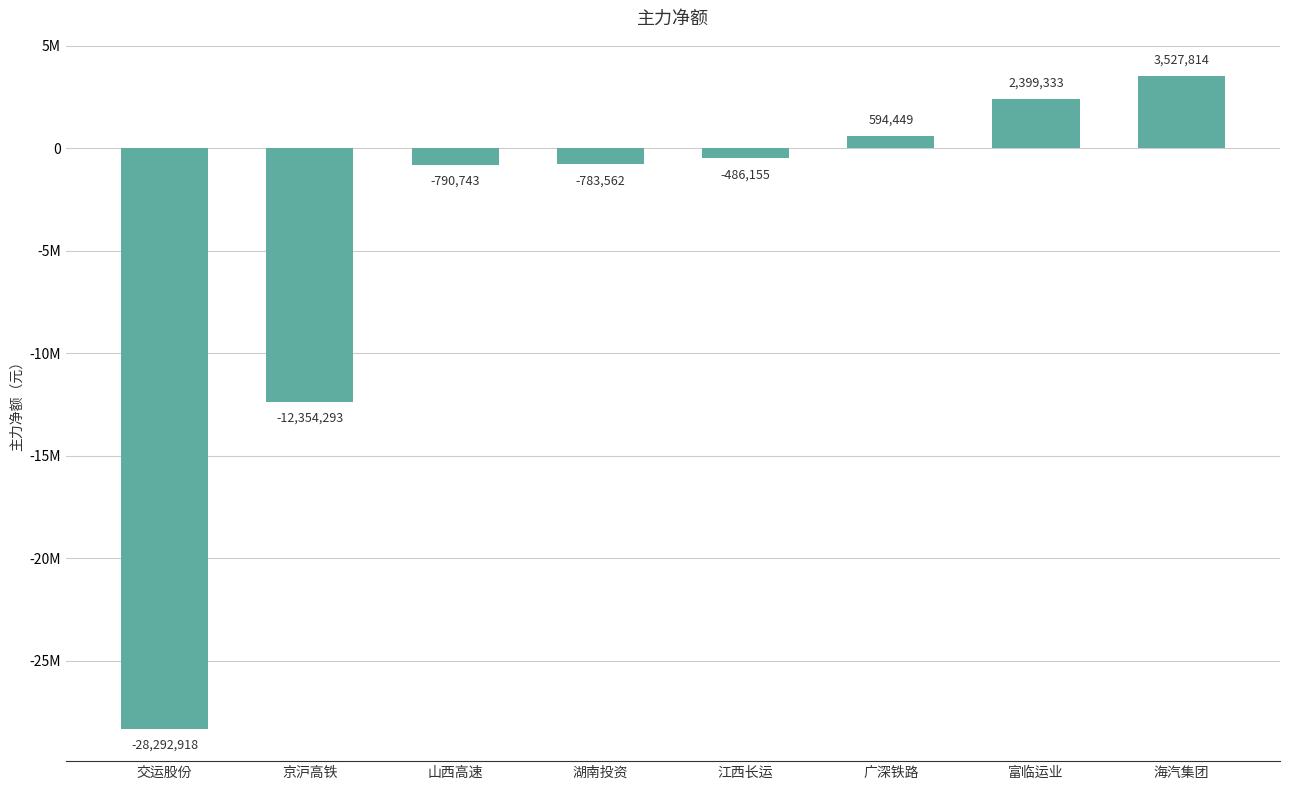

Does the chart contain any negative values?

Yes